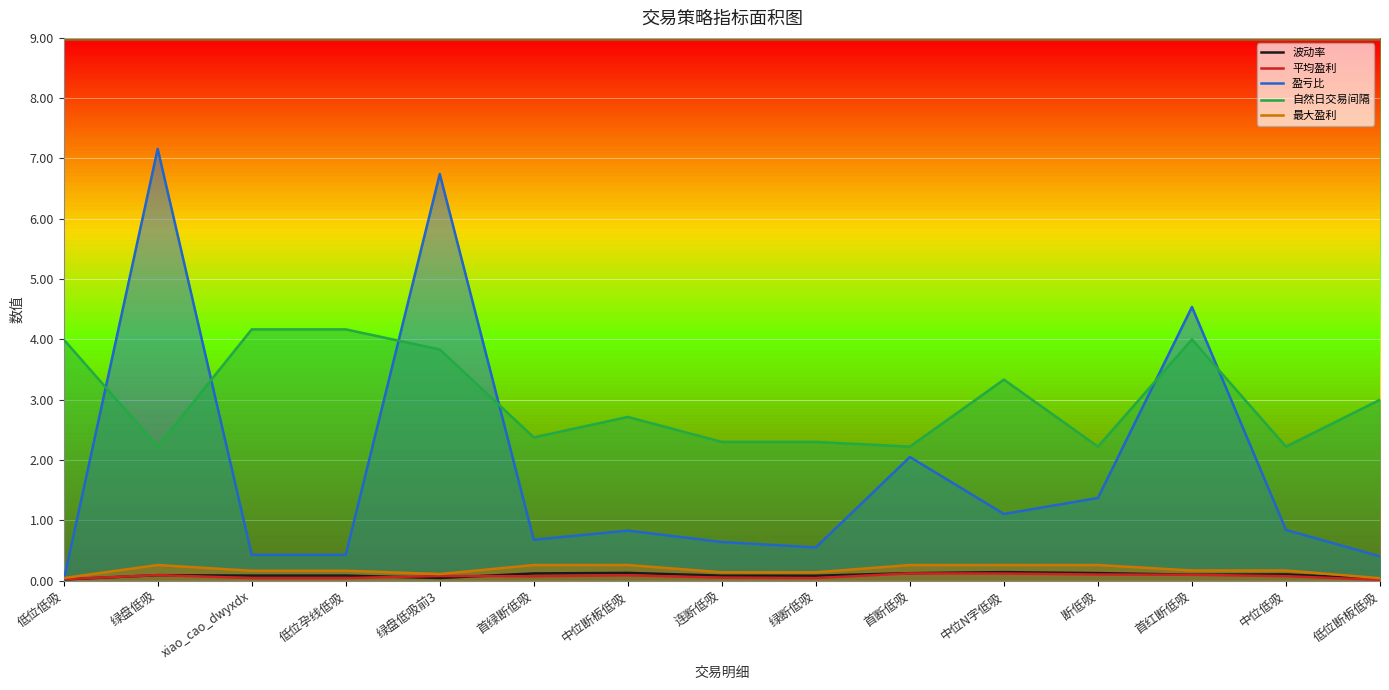

What is the label of the 14th point from the left?

中位低吸